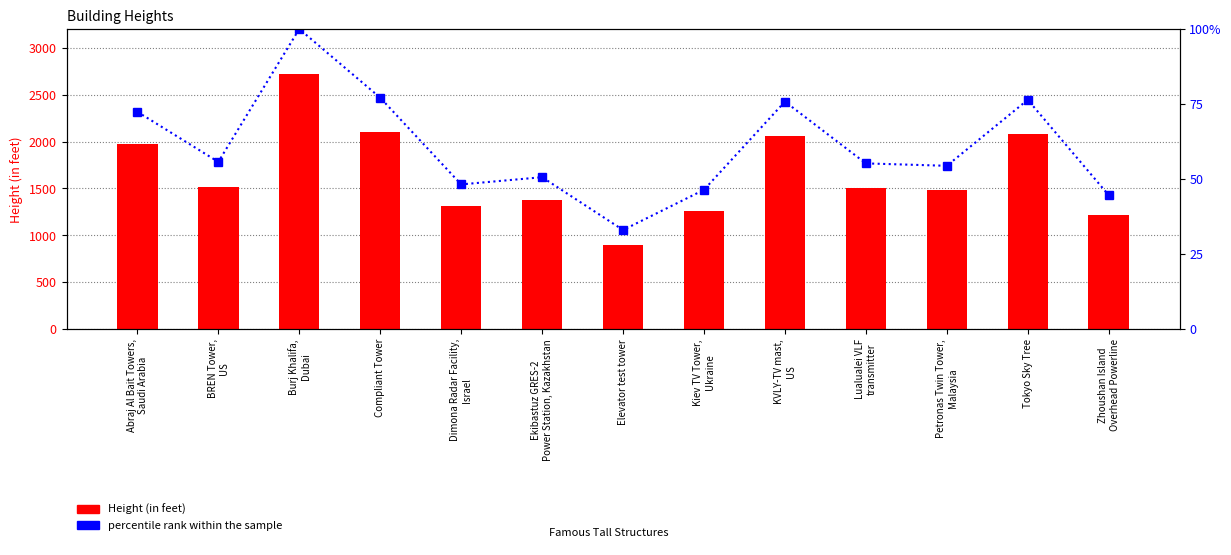

Is it true that percentile rank within the sample equals 1766.4 at Lualualei VLF
transmitter?

True